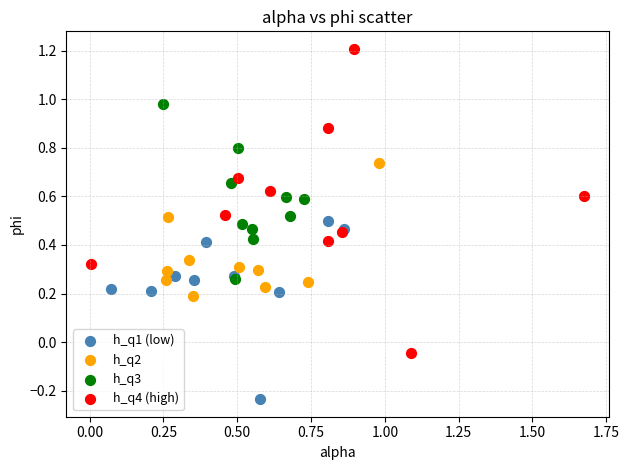

Which series has the widest spread of Y values?

h_q4 (high)